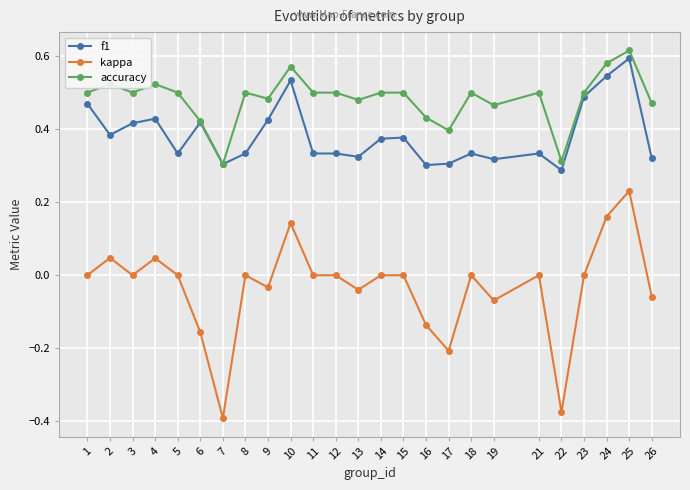

Is it true that f1 equals 0.1 at 16?

False